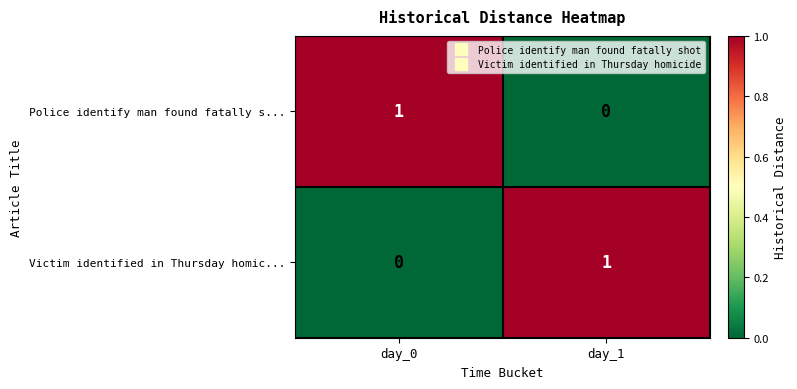

Rank the series at day_0 from highest to lowest value.

Police identify man found fatally s..., Victim identified in Thursday homic...